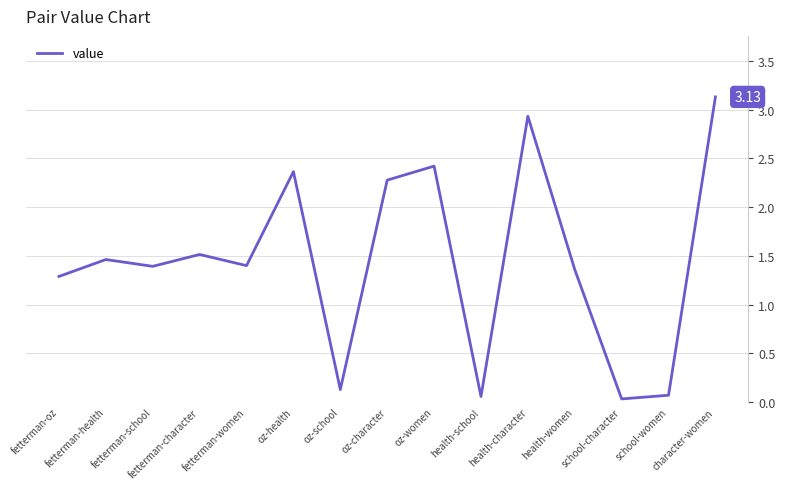

List the labels in order of value, smallest first.

school-character, health-school, school-women, oz-school, fetterman-oz, health-women, fetterman-school, fetterman-women, fetterman-health, fetterman-character, oz-character, oz-health, oz-women, health-character, character-women